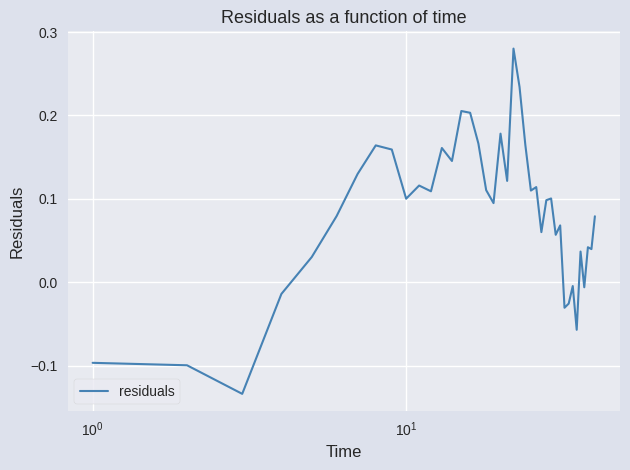

How many lines are shown in the chart?

1